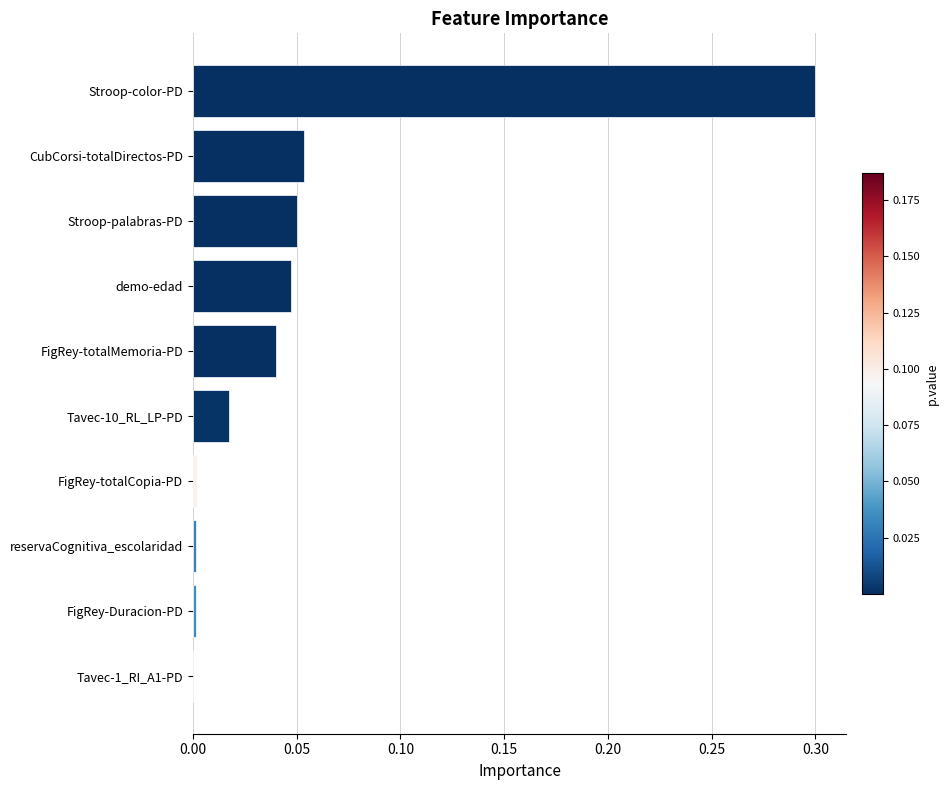

Between reservaCognitiva_escolaridad and Stroop-palabras-PD, which is larger?

Stroop-palabras-PD